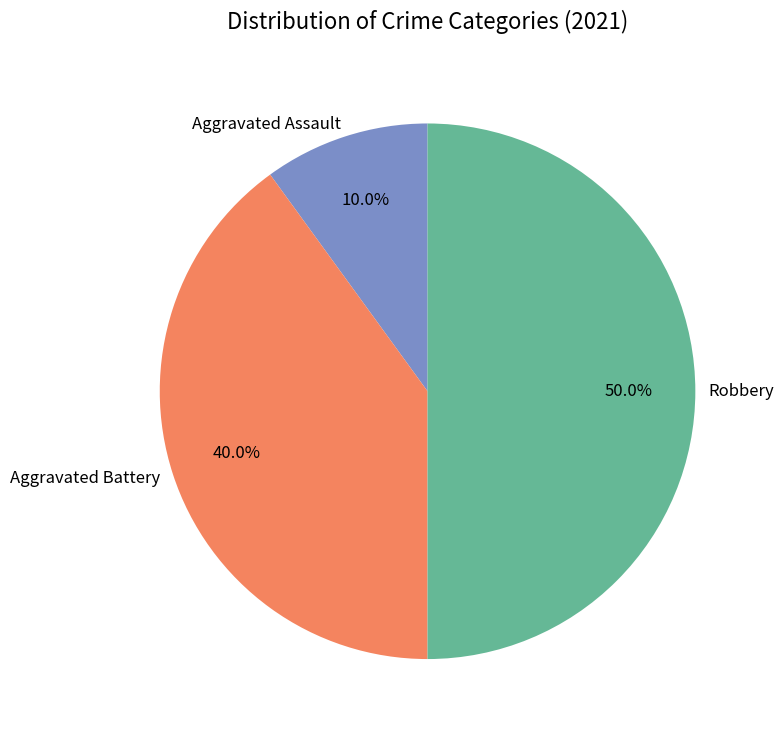

Do Aggravated Assault and Robbery together represent more than half of the pie?

Yes